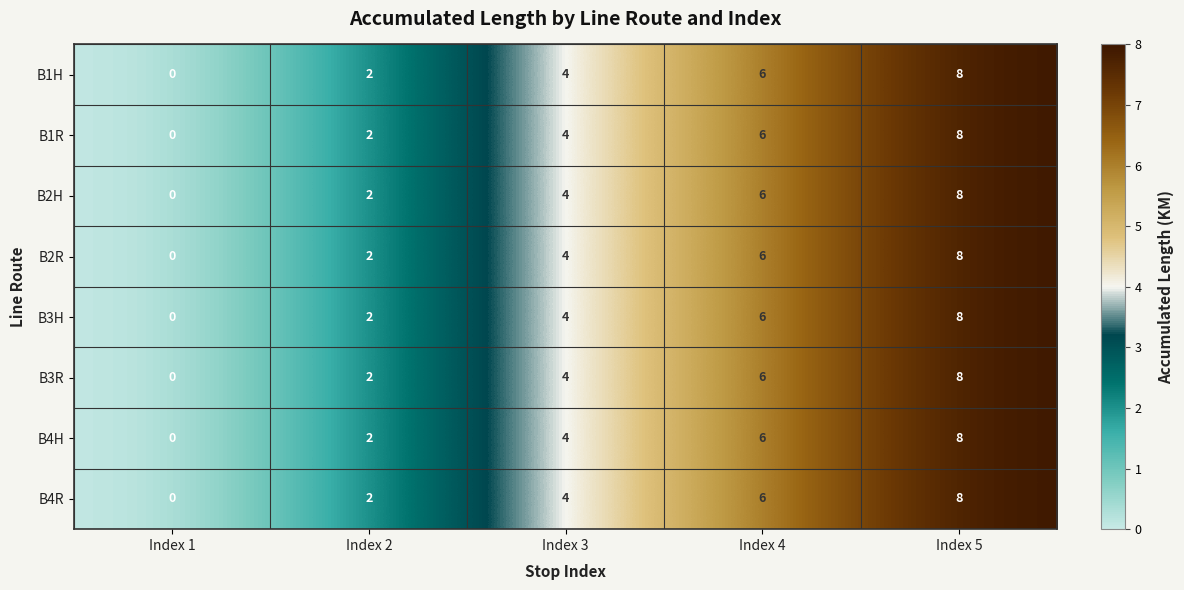

List the labels in order of B3R value, largest first.

Index 5, Index 4, Index 3, Index 2, Index 1